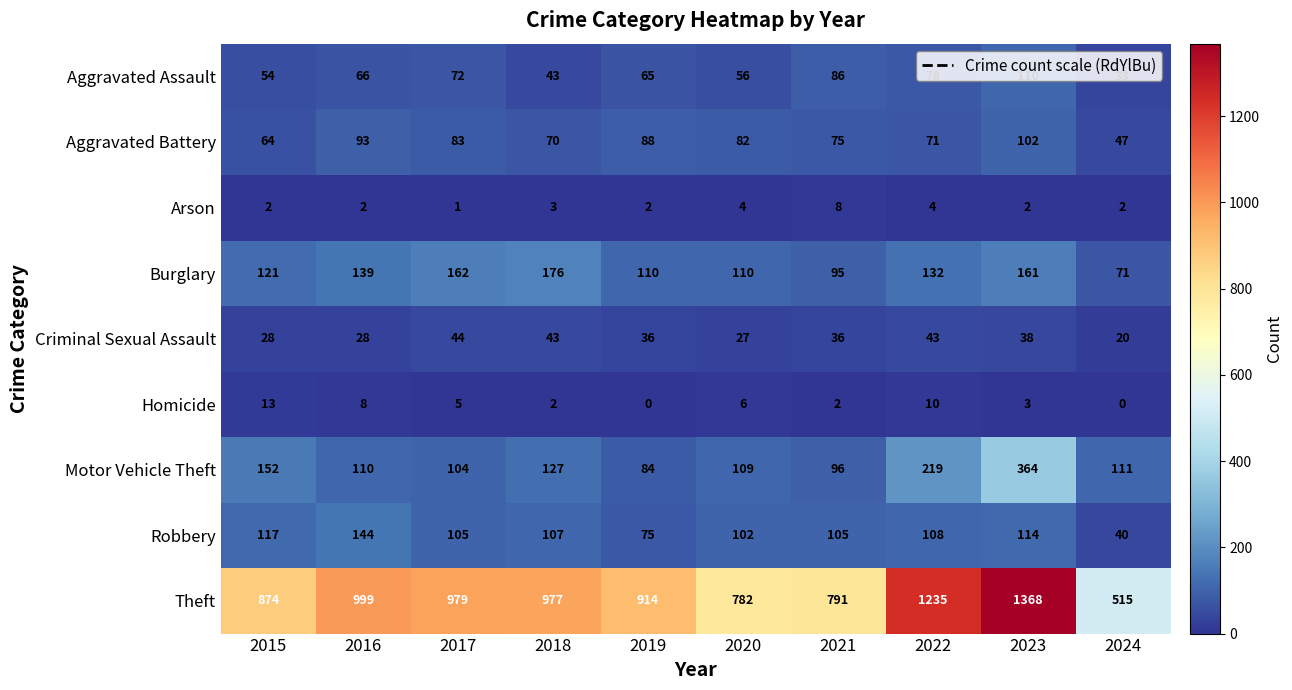

Is it true that Aggravated Battery equals 122 at 2018?

False